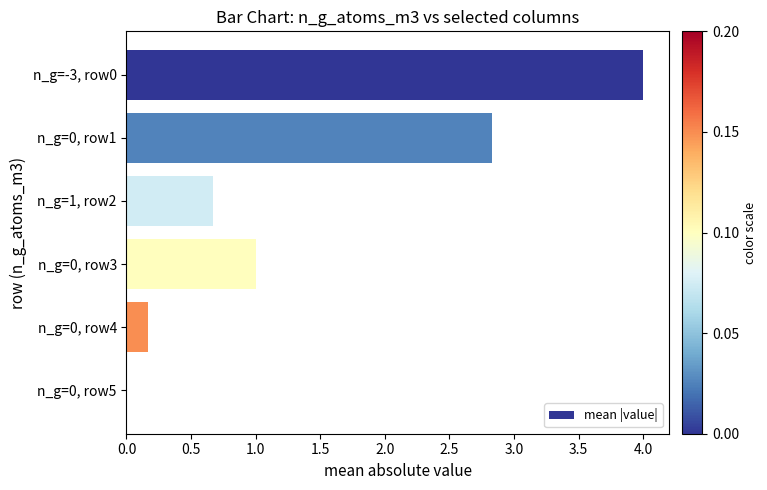

What is the sum of the values at n_g=-3, row0 and n_g=0, row4?

4.2